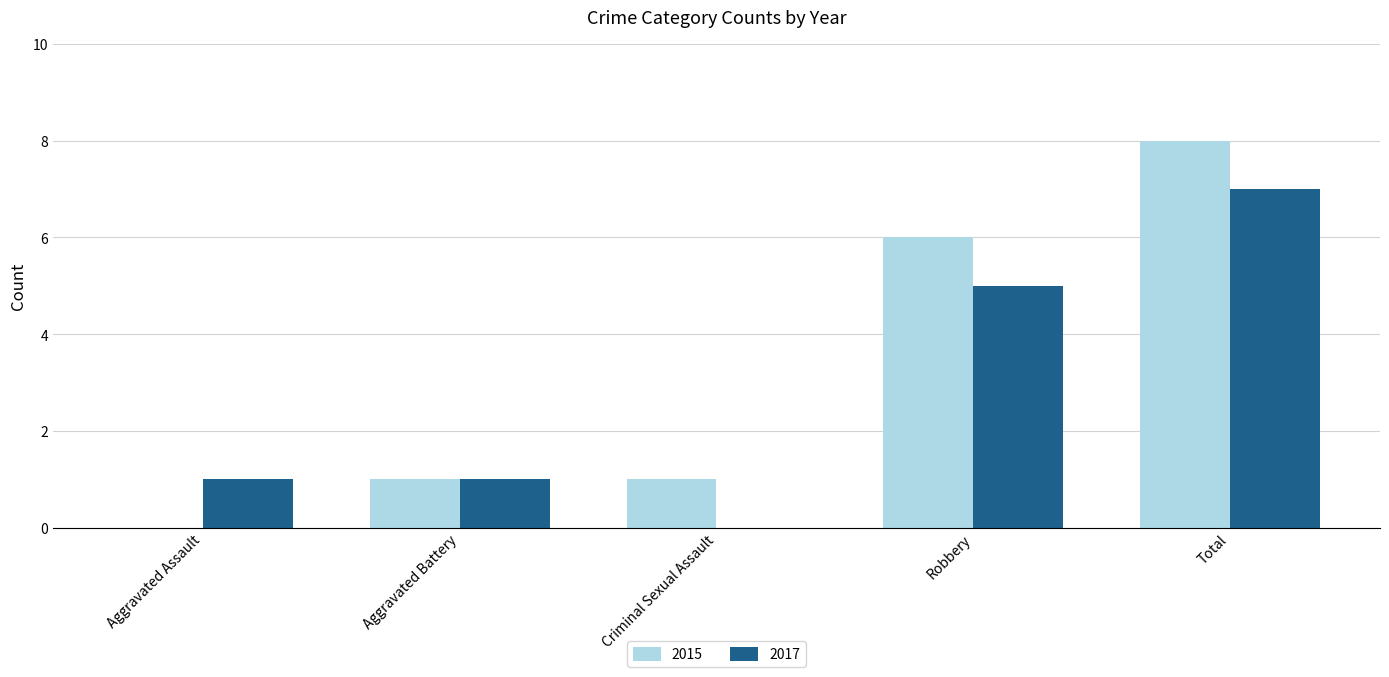

How many distinct data groups are displayed?

2